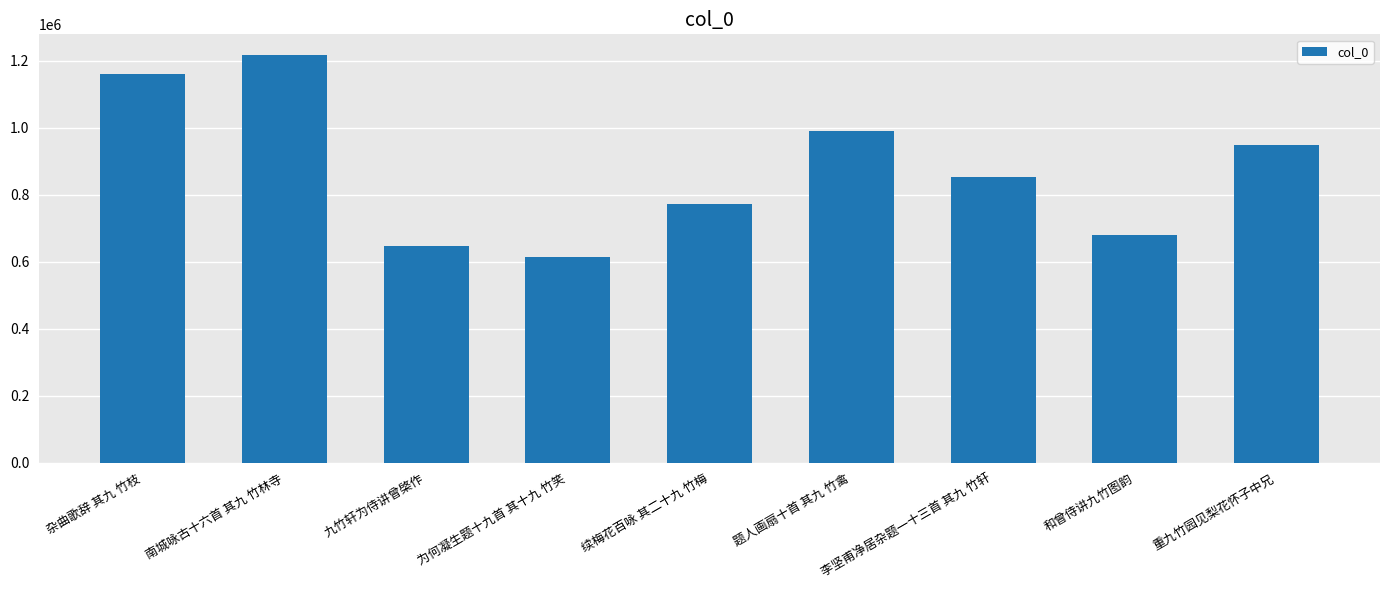

What is the average value?

875336